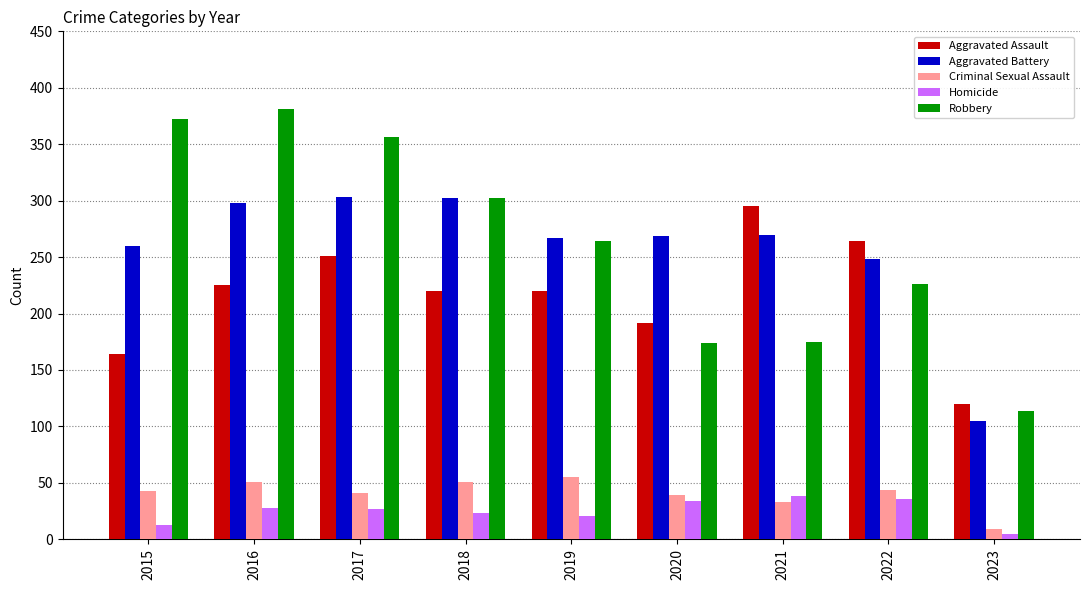

Where is Aggravated Battery nearest to the value 204?

2022